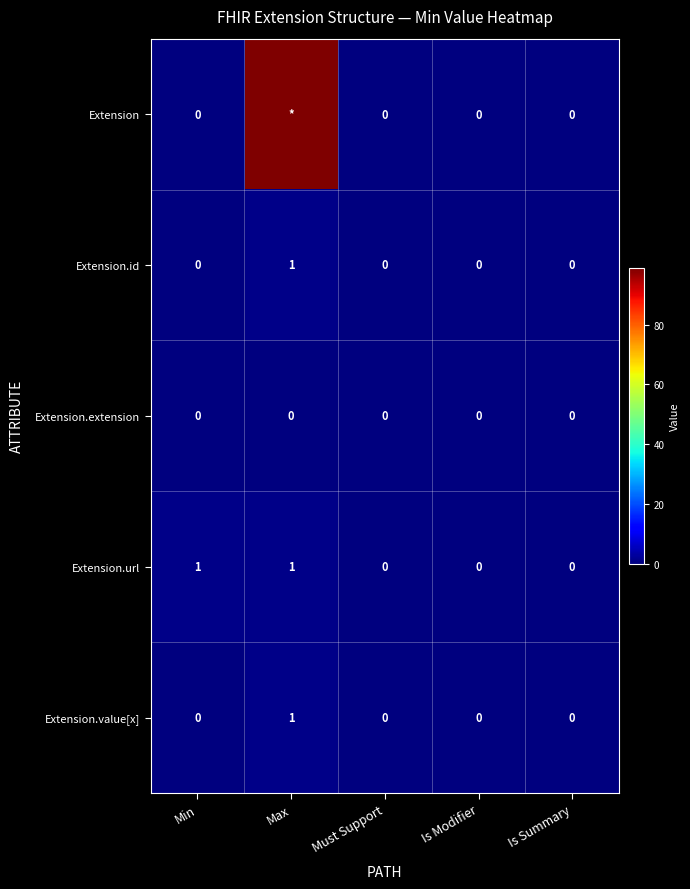

Is it true that Extension.extension equals 0 at Min?

True